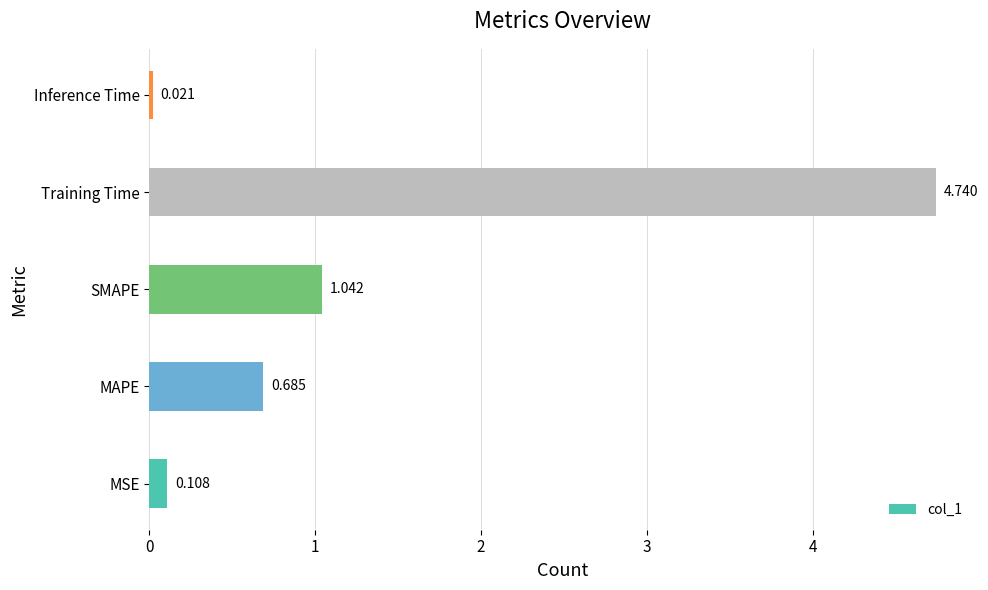

List the labels in order of value, smallest first.

Inference Time, MSE, MAPE, SMAPE, Training Time